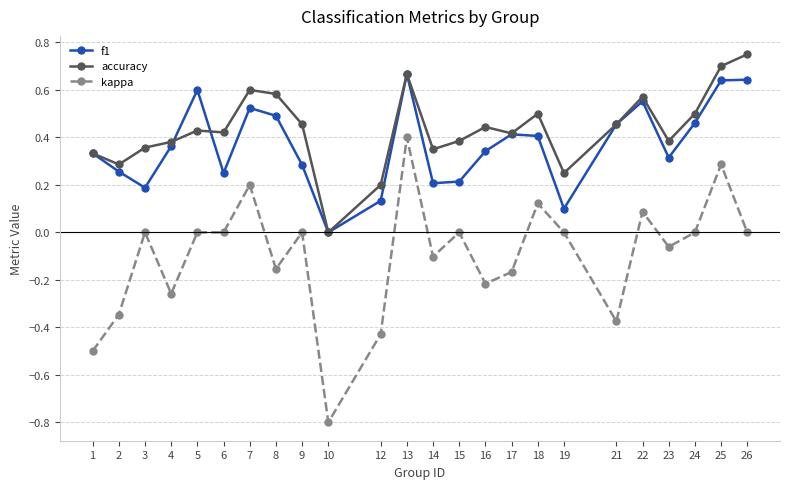

At which label does accuracy reach its minimum?

10